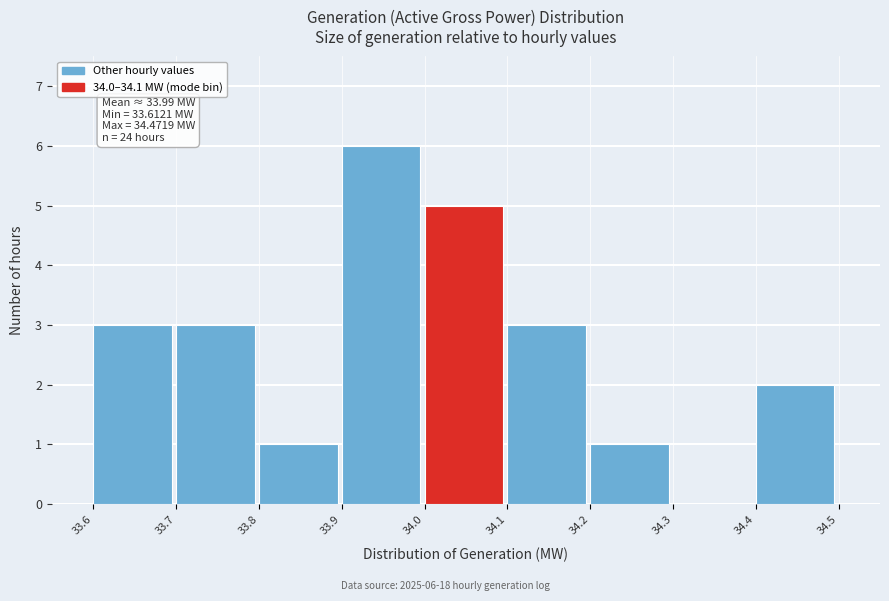

Which range on the x-axis has the tallest bar?

33.9 to 34.0